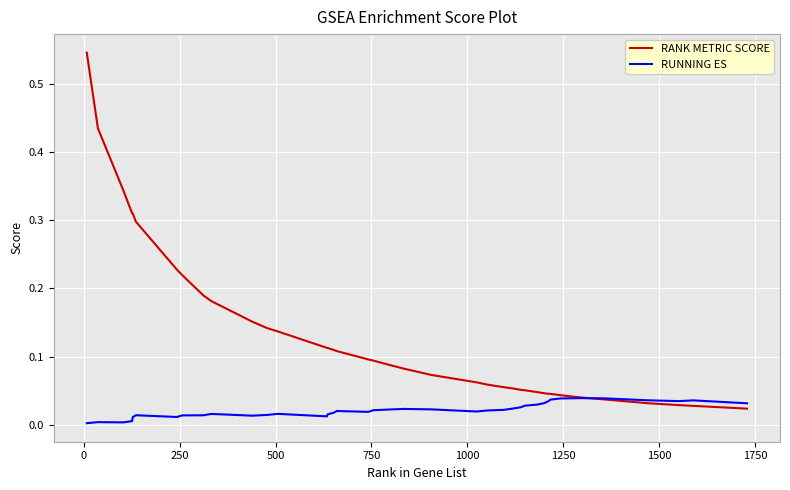

Which series has the widest spread of values?

RANK METRIC SCORE